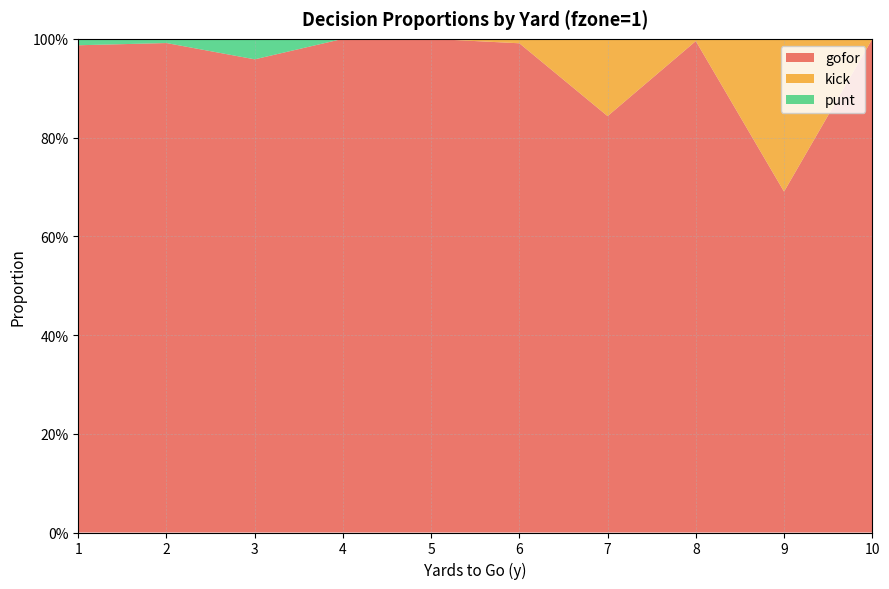

Reading right to left, list all the values displayed in this chart.

gofor: 10=1.0	9=0.7	8=1.0	7=0.8	6=1.0	5=1.0	4=1.0	3=1.0	2=1.0	1=1.0
kick: 10=0.0	9=0.3	8=0.0	7=0.2	6=0.0	5=0.0	4=0.0	3=0.0	2=0.0	1=0.0
punt: 10=0.0	9=0.0	8=0.0	7=0.0	6=0.0	5=0.0	4=0.0	3=0.0	2=0.0	1=0.0